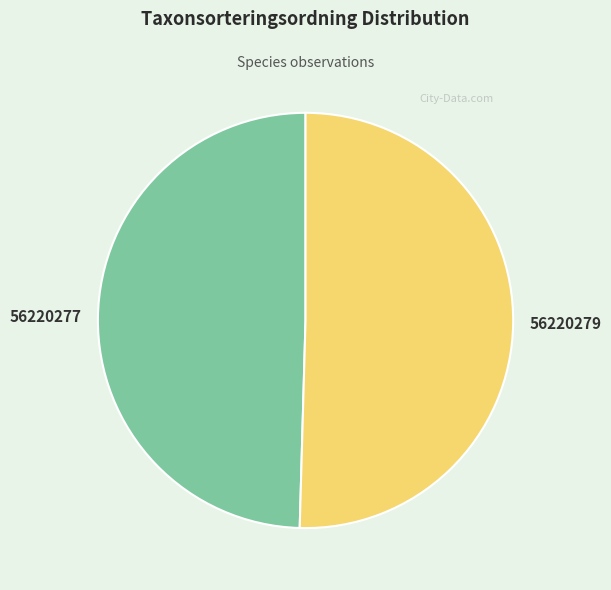

Approximately how many times larger is the value at 56220279 compared to 56220277?

1.0